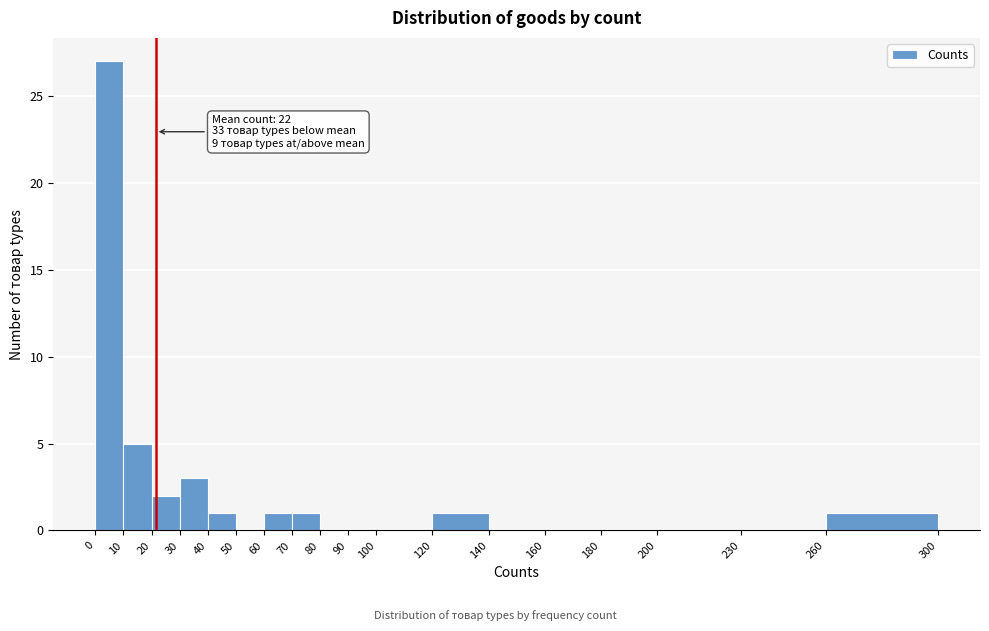

Over which range of the x-axis is the bar tallest?

0 to 10